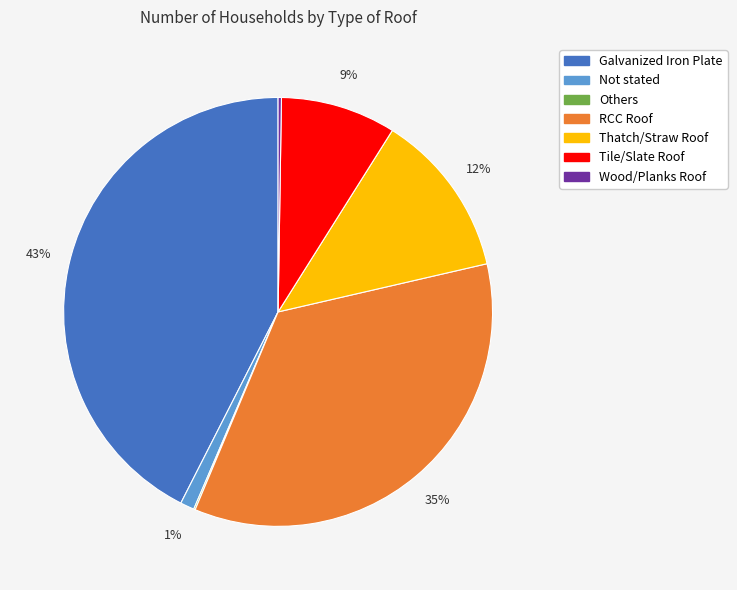

Is the sum of Galvanized Iron Plate and Tile/Slate Roof greater than half?

Yes